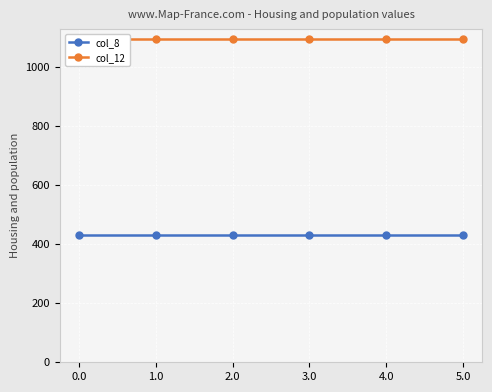

What are all the series names shown in the legend?

col_8, col_12